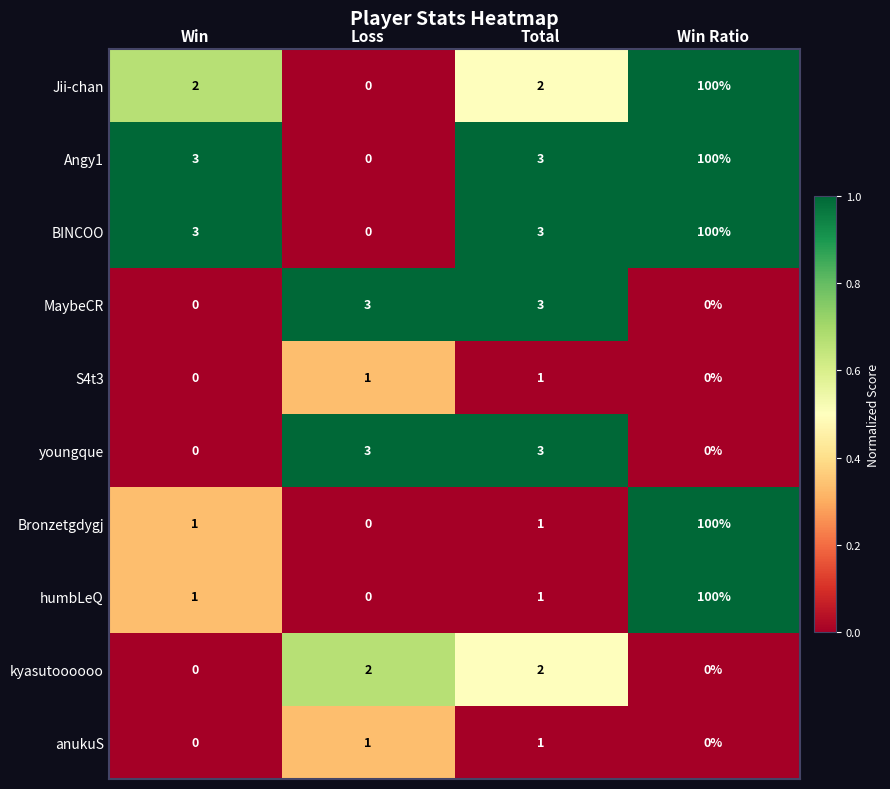

What is the spread (max minus min) of values at Win?

3